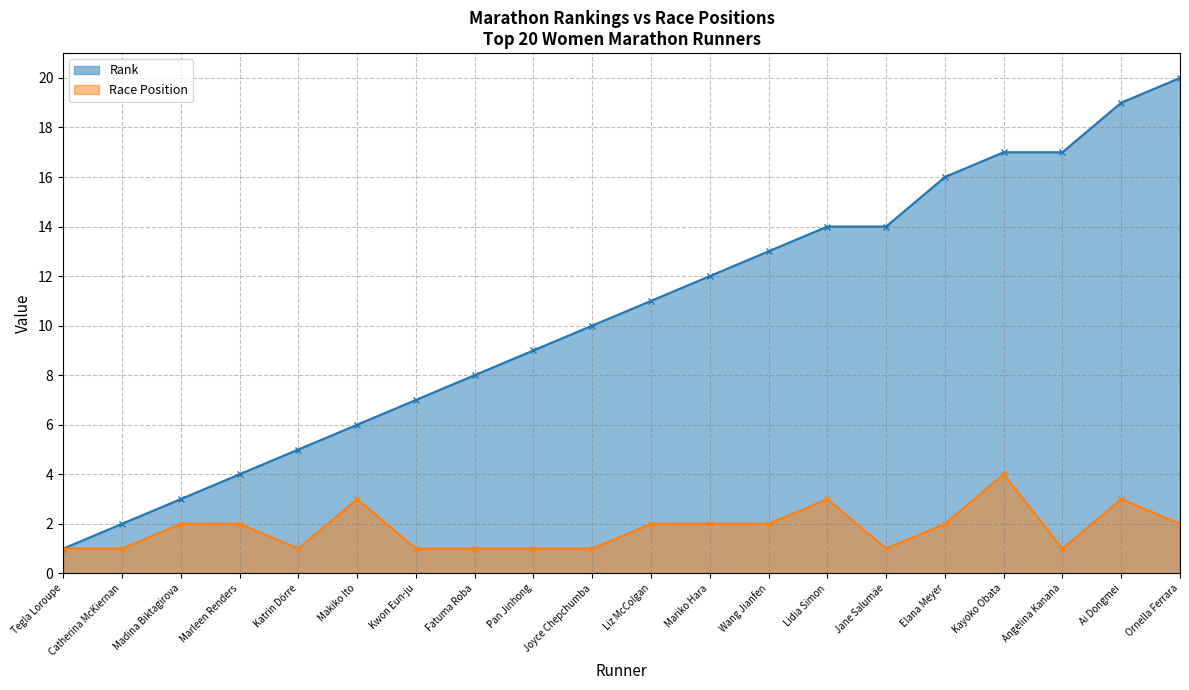

Reading left to right, transcribe all the data shown in this chart.

Rank: Tegla Loroupe=1	Catherina McKiernan=2	Madina Biktagirova=3	Marleen Renders=4	Katrin Dörre=5	Makiko Ito=6	Kwon Eun-ju=7	Fatuma Roba=8	Pan Jinhong=9	Joyce Chepchumba=10	Liz McColgan=11	Mariko Hara=12	Wang Jianfen=13	Lidia Simon=14	Jane Salumäe=14	Elana Meyer=16	Kayoko Obata=17	Angelina Kanana=17	Ai Dongmei=19	Ornella Ferrara=20
Race Position: Tegla Loroupe=1	Catherina McKiernan=1	Madina Biktagirova=2	Marleen Renders=2	Katrin Dörre=1	Makiko Ito=3	Kwon Eun-ju=1	Fatuma Roba=1	Pan Jinhong=1	Joyce Chepchumba=1	Liz McColgan=2	Mariko Hara=2	Wang Jianfen=2	Lidia Simon=3	Jane Salumäe=1	Elana Meyer=2	Kayoko Obata=4	Angelina Kanana=1	Ai Dongmei=3	Ornella Ferrara=2